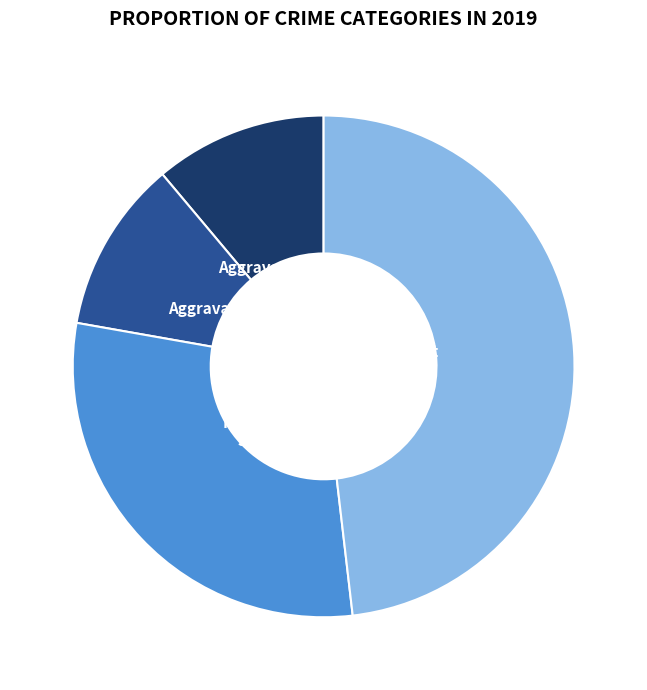

Is there any slice that represents more than half of the pie?

No